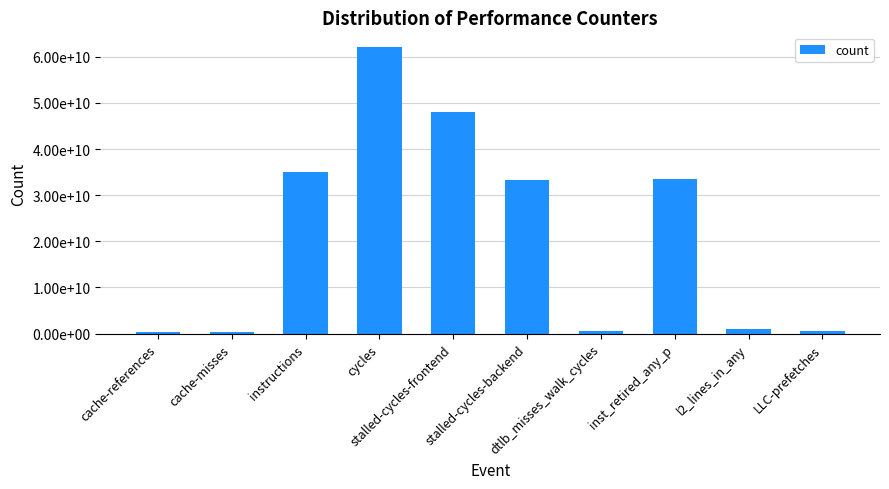

Are the bars horizontal?

No